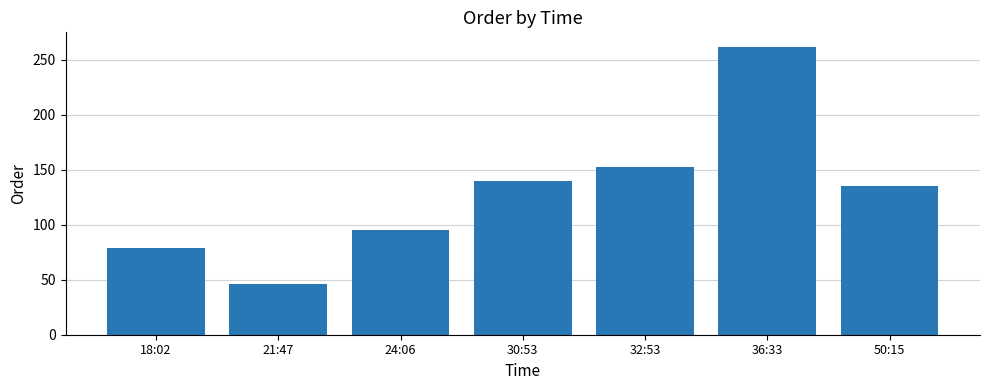

Approximately how many times larger is the value at 36:33 compared to 24:06?

2.8